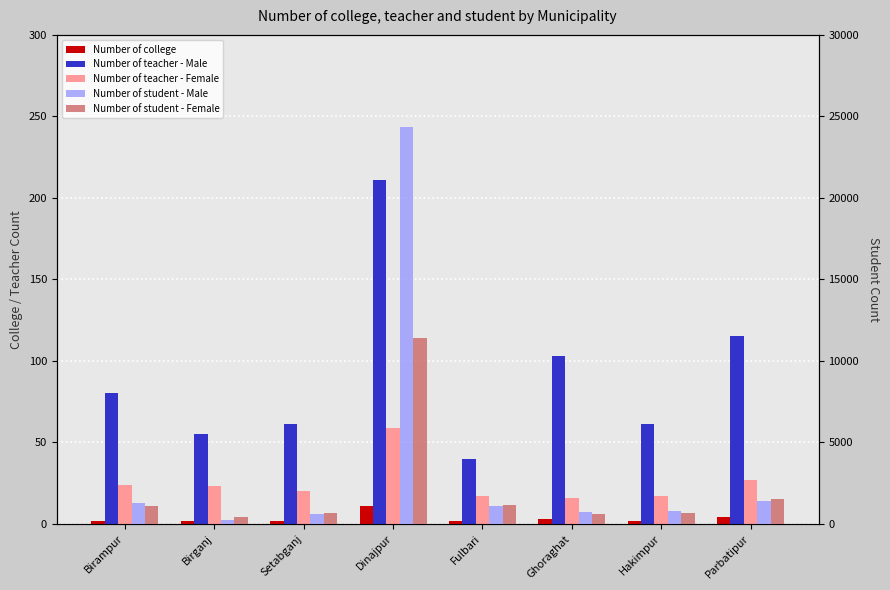

Are the bars grouped side by side (vs. stacked)?

Yes